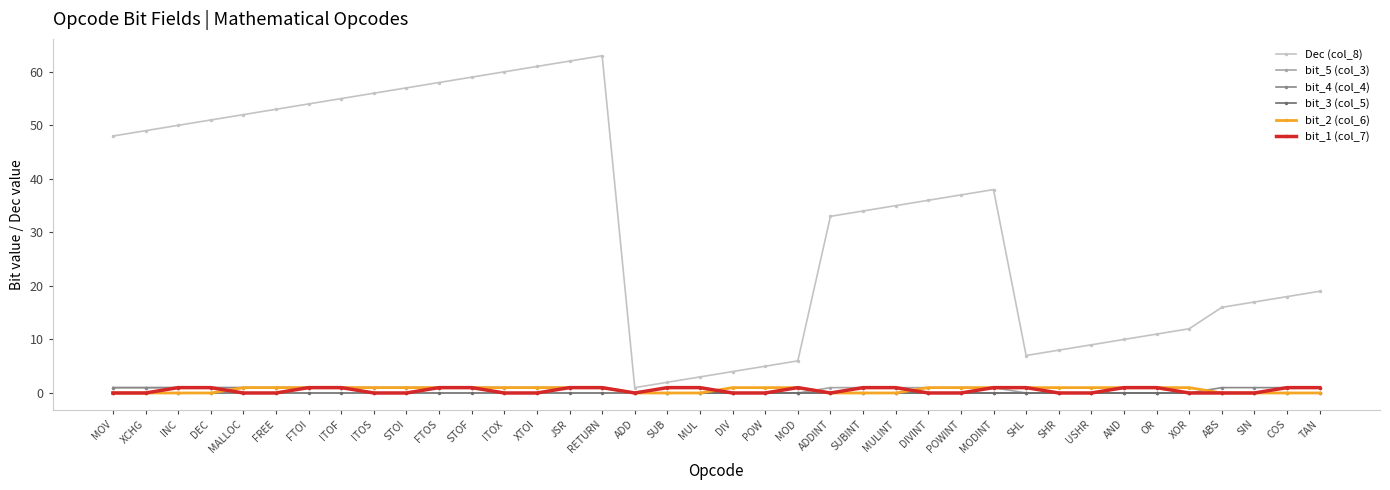

True or false: bit_2 (col_6) has a value of 1 at DIVINT.

True